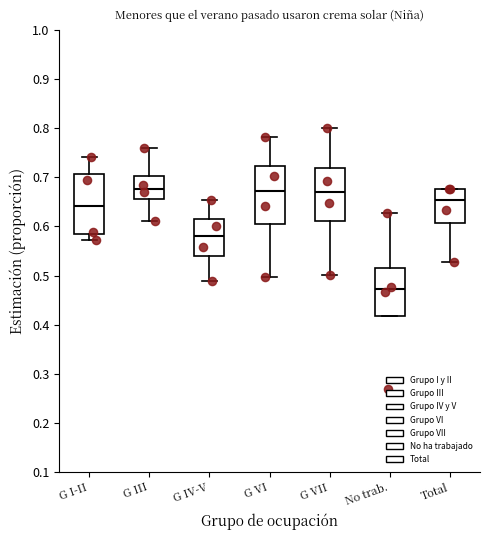

Reading left to right, transcribe this box plot: for each box, give where its median line is, the range the box spans, and where its two whiskers end, as read against the y-axis. The values are not printed on the chart, so give them approximately, as read against the axis.

G I-II: median 0.64, box 0.58 to 0.71, whiskers 0.57 to 0.74
G III: median 0.68, box 0.66 to 0.70, whiskers 0.61 to 0.76
G IV-V: median 0.58, box 0.54 to 0.61, whiskers 0.49 to 0.65
G VI: median 0.67, box 0.61 to 0.72, whiskers 0.50 to 0.78
G VII: median 0.67, box 0.61 to 0.72, whiskers 0.50 to 0.80
No trab.: median 0.47, box 0.42 to 0.51, whiskers 0.42 to 0.63
Total: median 0.65, box 0.61 to 0.68, whiskers 0.53 to 0.68